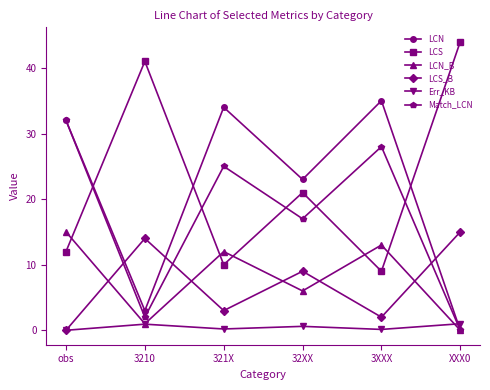

At 32XX, list the series in order from largest to smallest.

LCN, LCS, Match_LCN, LCS_B, LCN_B, Err_KB